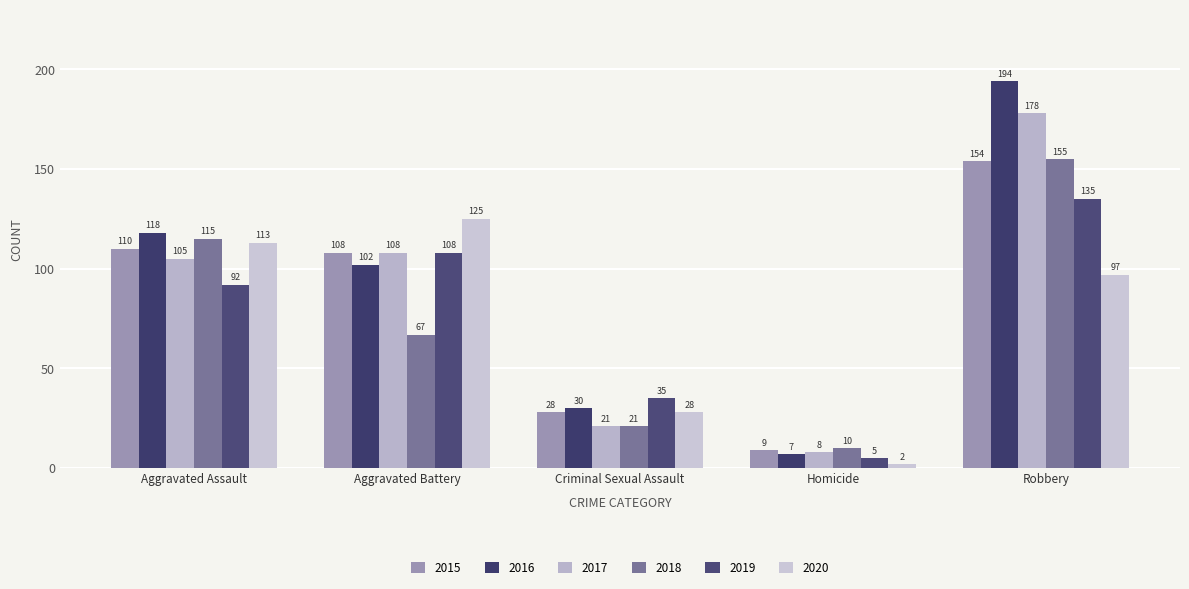

Which label corresponds to the smallest value in the chart?

Homicide